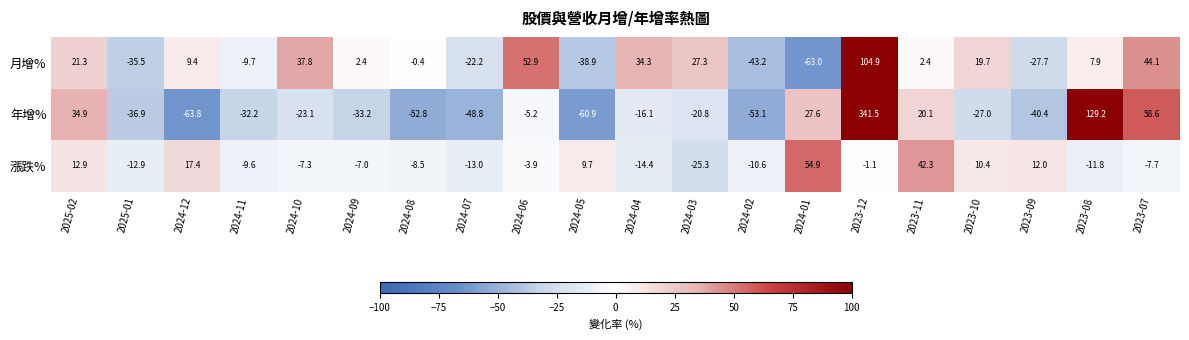

What is the total value across all series at 2024-07?

-84.0